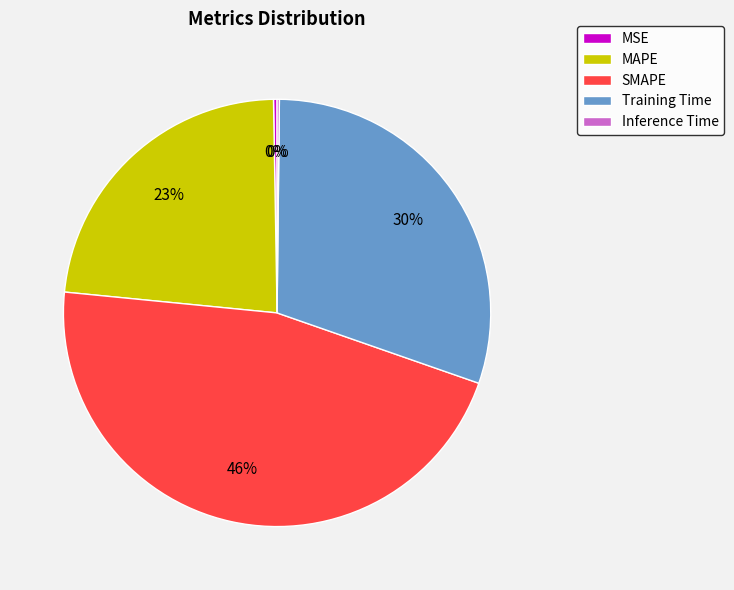

The SMAPE slice represents 46% of the pie. True or false?

True